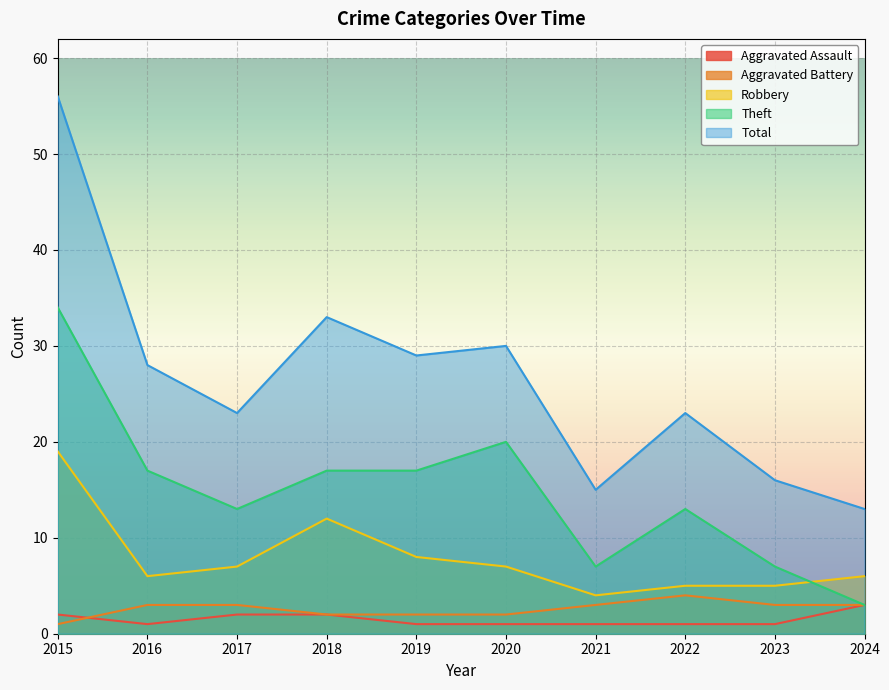

Reading left to right, transcribe all the data shown in this chart.

Aggravated Assault: 2015=2	2016=1	2017=2	2018=2	2019=1	2020=1	2021=1	2022=1	2023=1	2024=3
Aggravated Battery: 2015=1	2016=3	2017=3	2018=2	2019=2	2020=2	2021=3	2022=4	2023=3	2024=3
Robbery: 2015=19	2016=6	2017=7	2018=12	2019=8	2020=7	2021=4	2022=5	2023=5	2024=6
Theft: 2015=34	2016=17	2017=13	2018=17	2019=17	2020=20	2021=7	2022=13	2023=7	2024=3
Total: 2015=56	2016=28	2017=23	2018=33	2019=29	2020=30	2021=15	2022=23	2023=16	2024=13